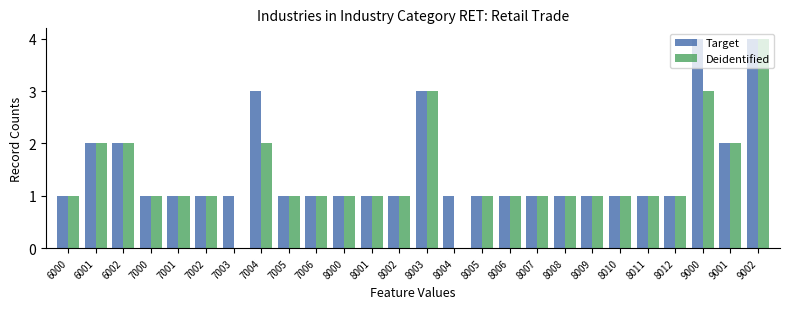

What is the total value across all series at 7000?

2